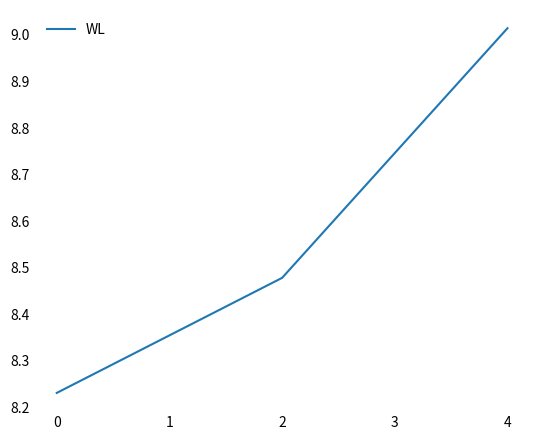

The chart shows a value of 13.6 at 4. True or false?

False